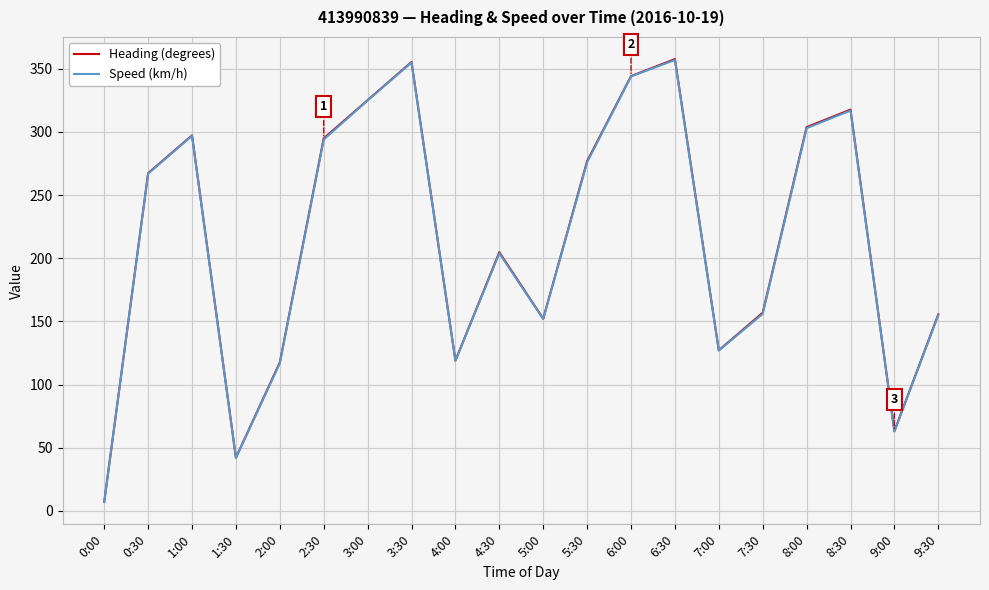

What is the maximum value shown in the chart?

357.7